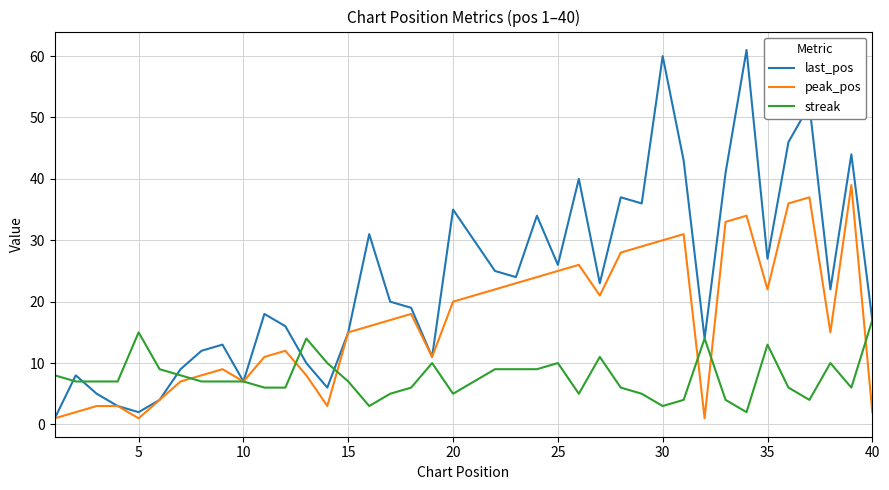

List the series in order of their peak value, lowest first.

streak, peak_pos, last_pos